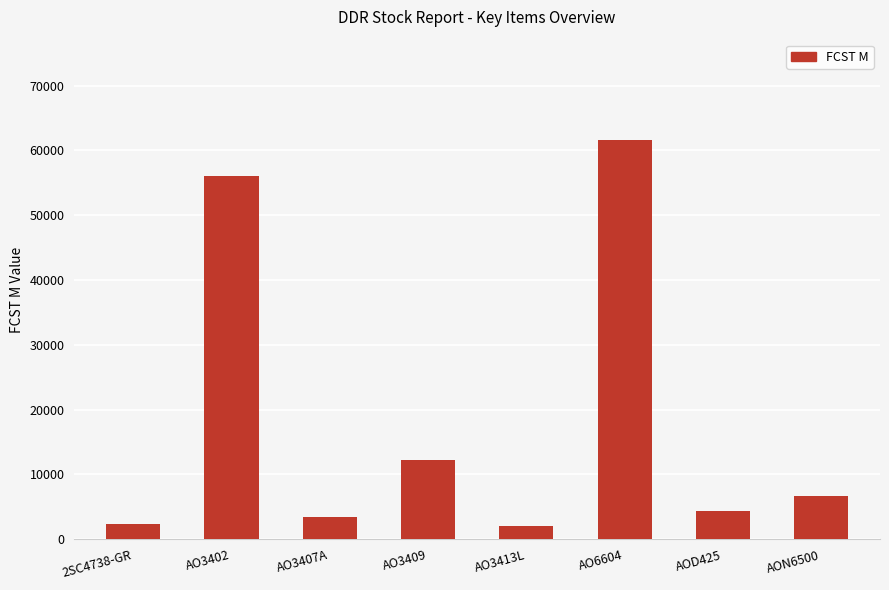

Approximately how many times larger is the value at AOD425 compared to 2SC4738-GR?

1.8